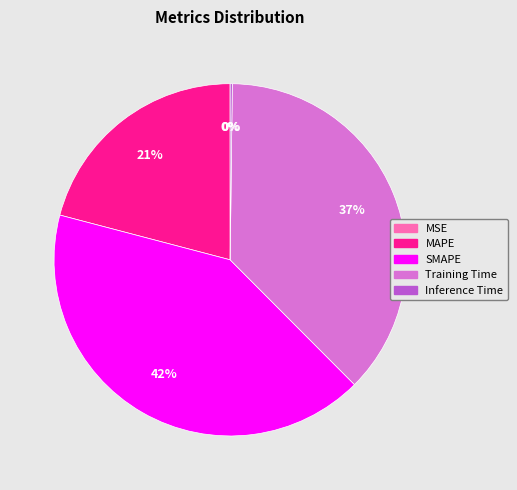

Between Training Time and SMAPE, which is larger?

SMAPE